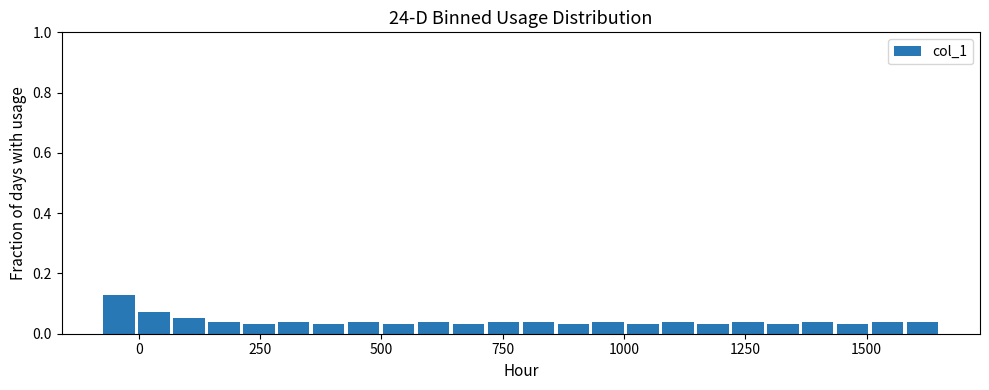

Read against the x-axis, roughly where is the centre of the tallest bar?

-50